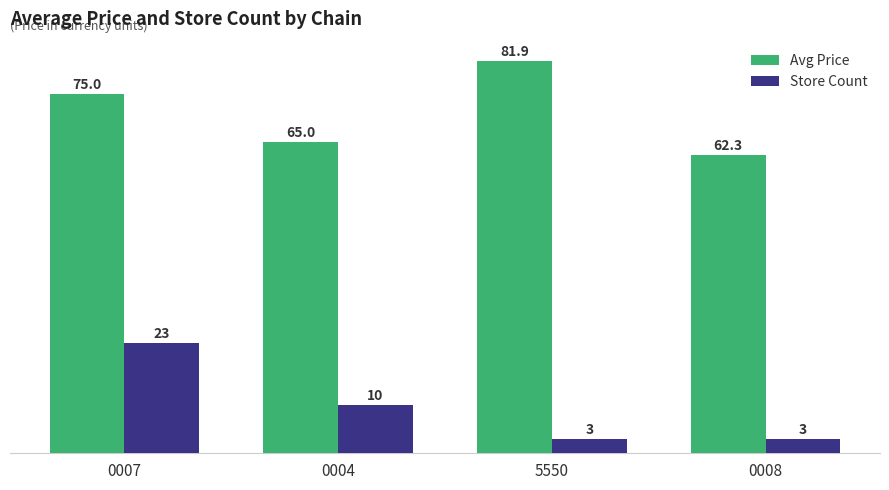

What is the minimum value for Store Count?

3.0